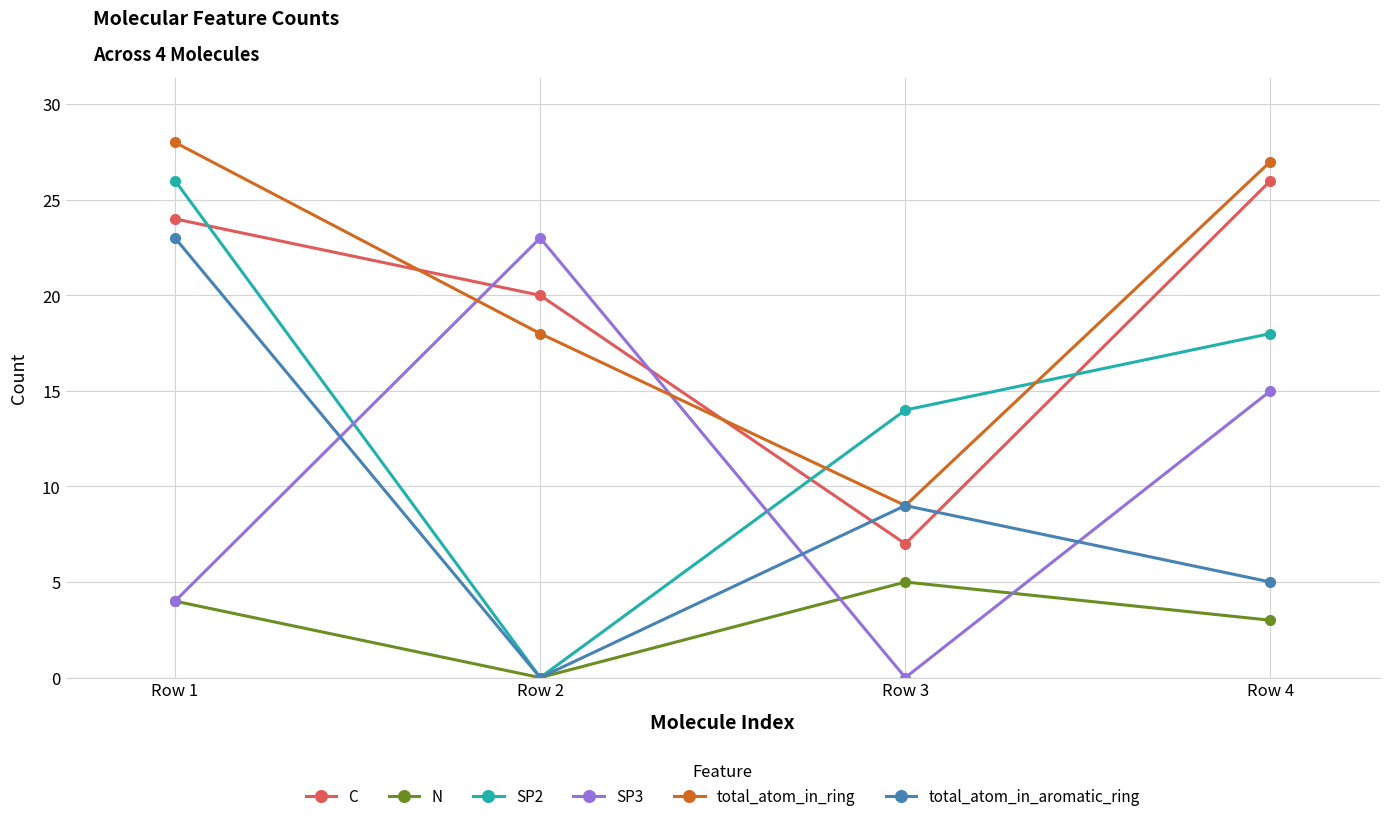

Which series has the largest range (max minus min)?

SP2